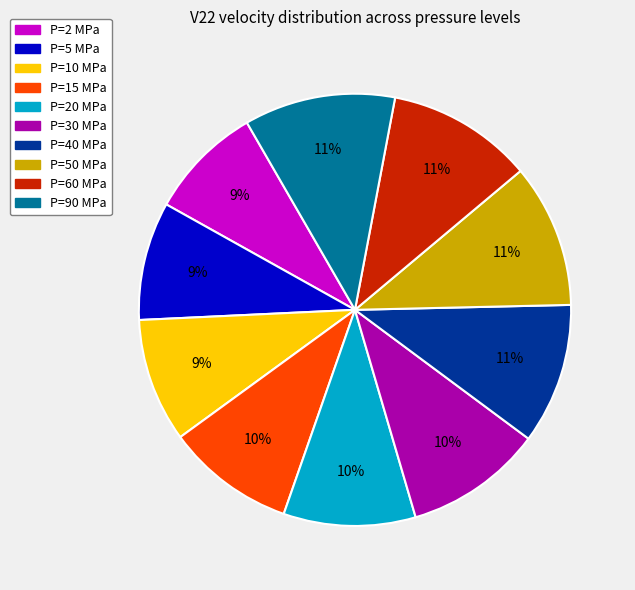

Do P=5 MPa and P=50 MPa together represent more than half of the pie?

No